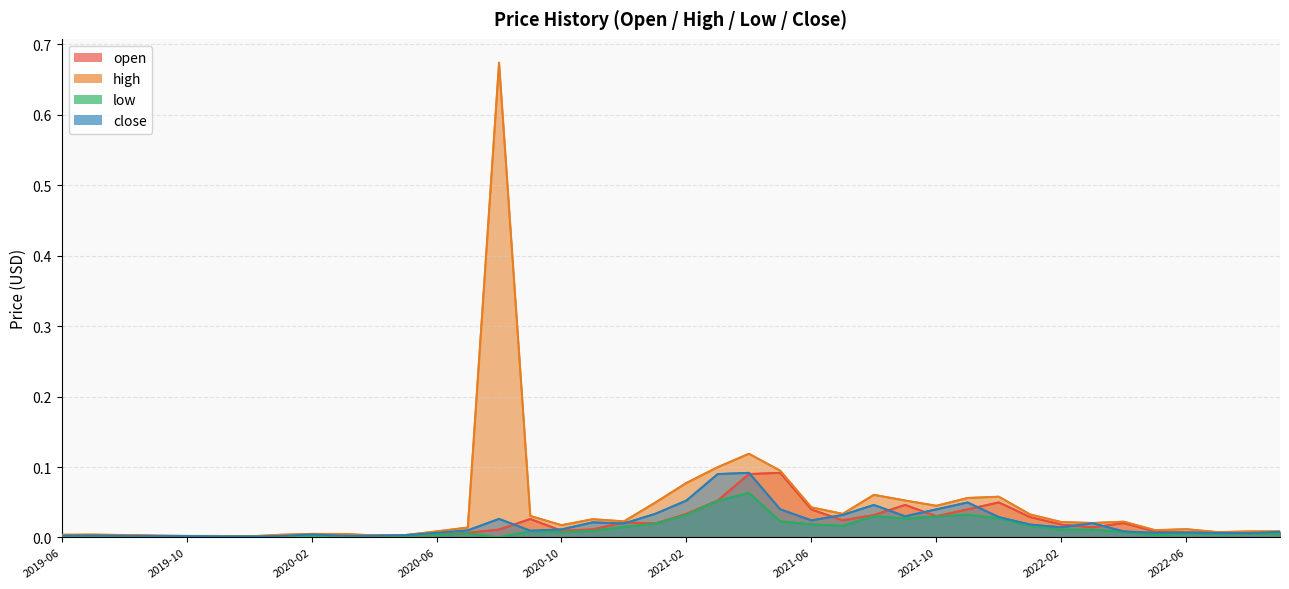

Does the chart have visible grid lines?

Yes